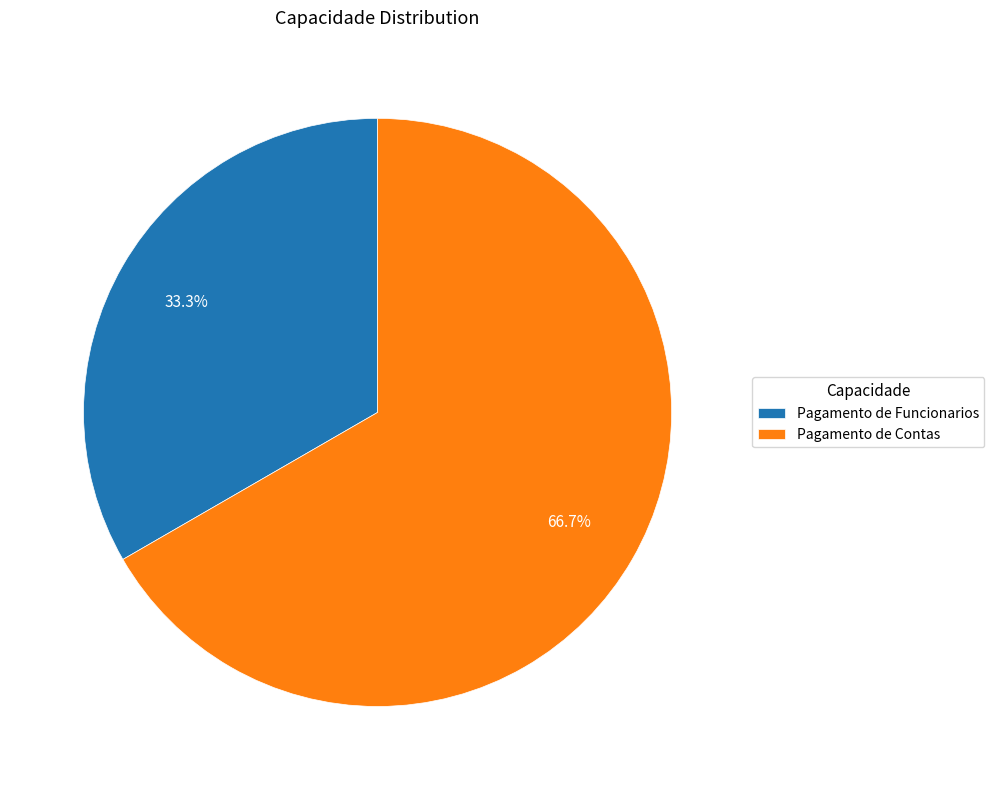

How many segments does this pie chart have?

2